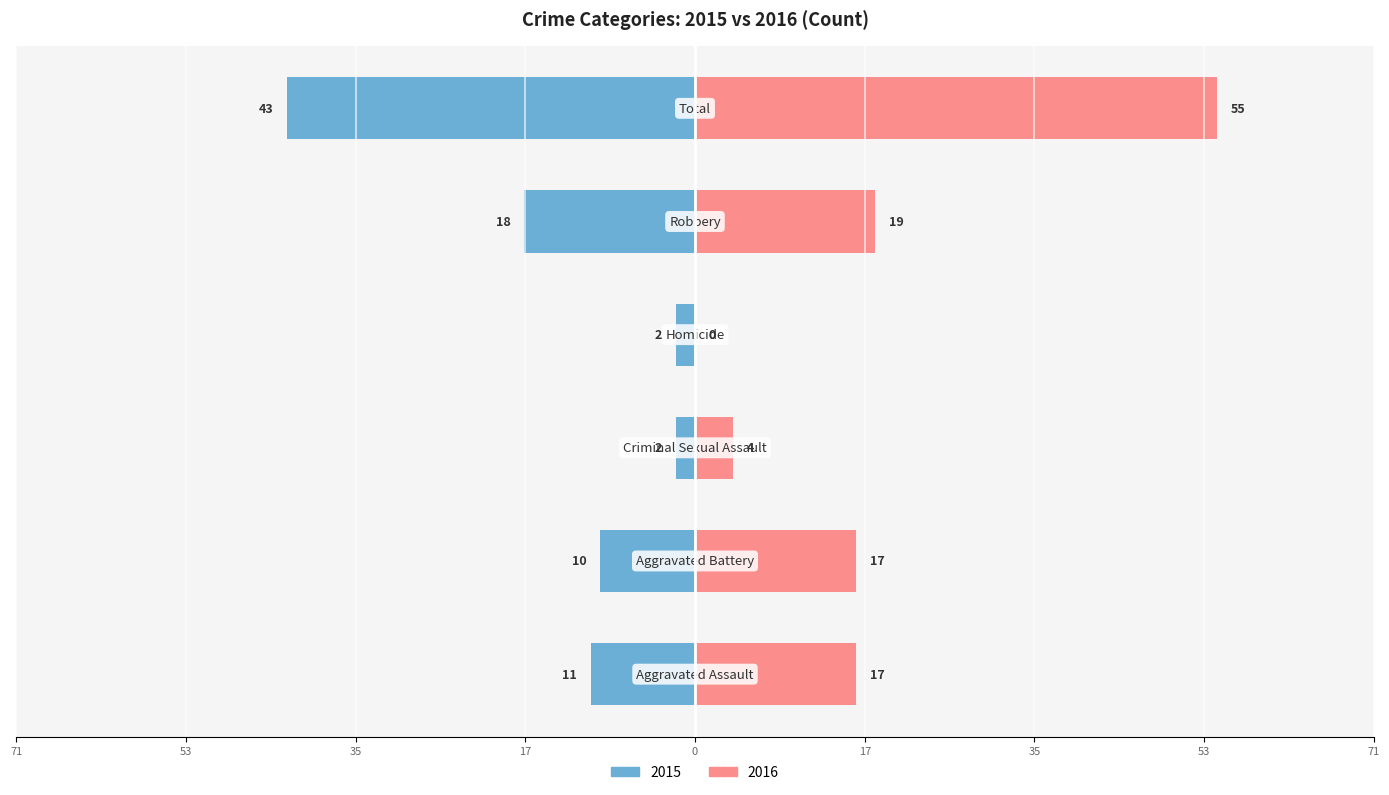

What is the greatest value displayed?

55